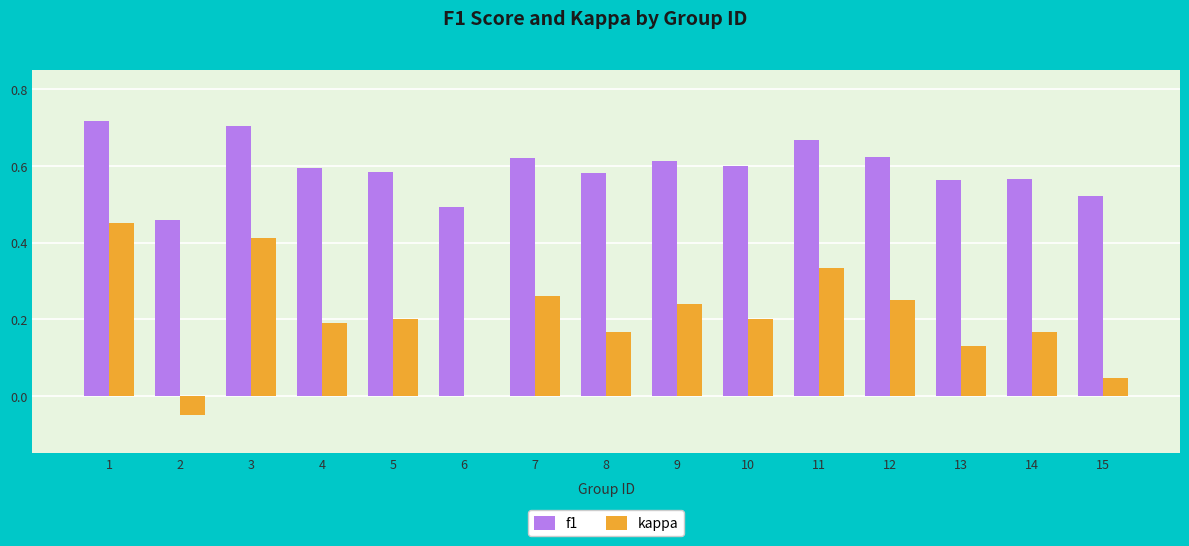

Which series changed the most between 2 and 4?

kappa